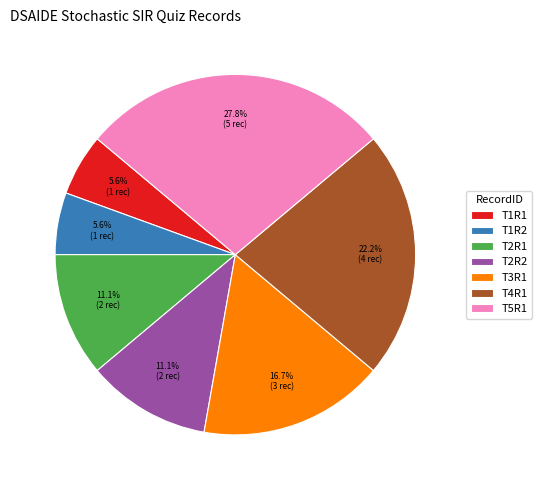

Is there a majority slice in this chart?

No